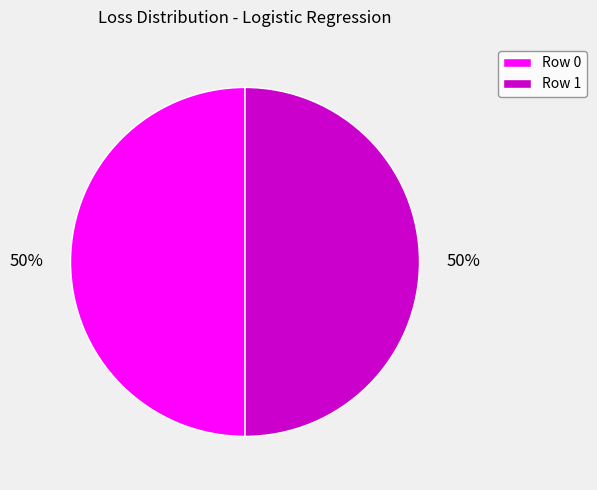

To the nearest percent, what is the combined percentage of Row 0 and Row 1?

100%